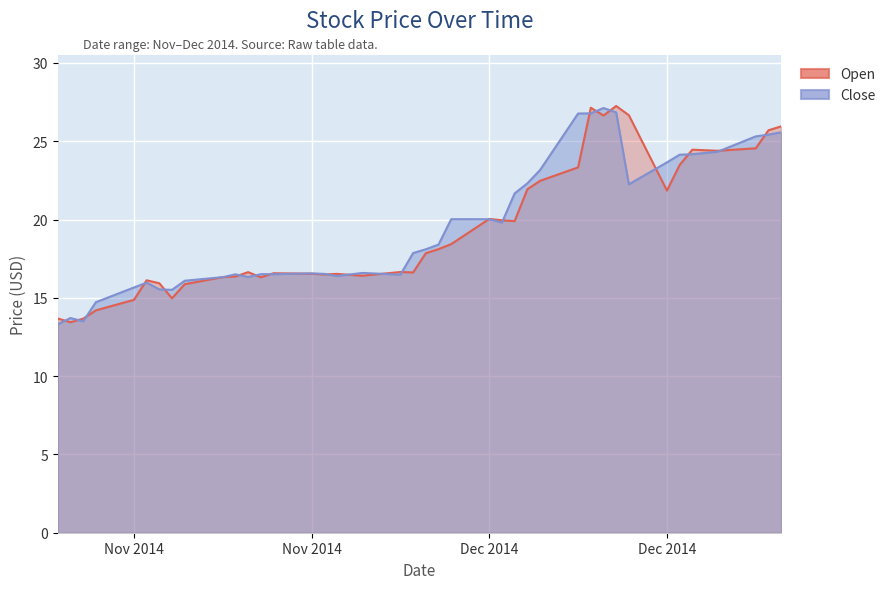

What position from the right is 2014-12-26?

37